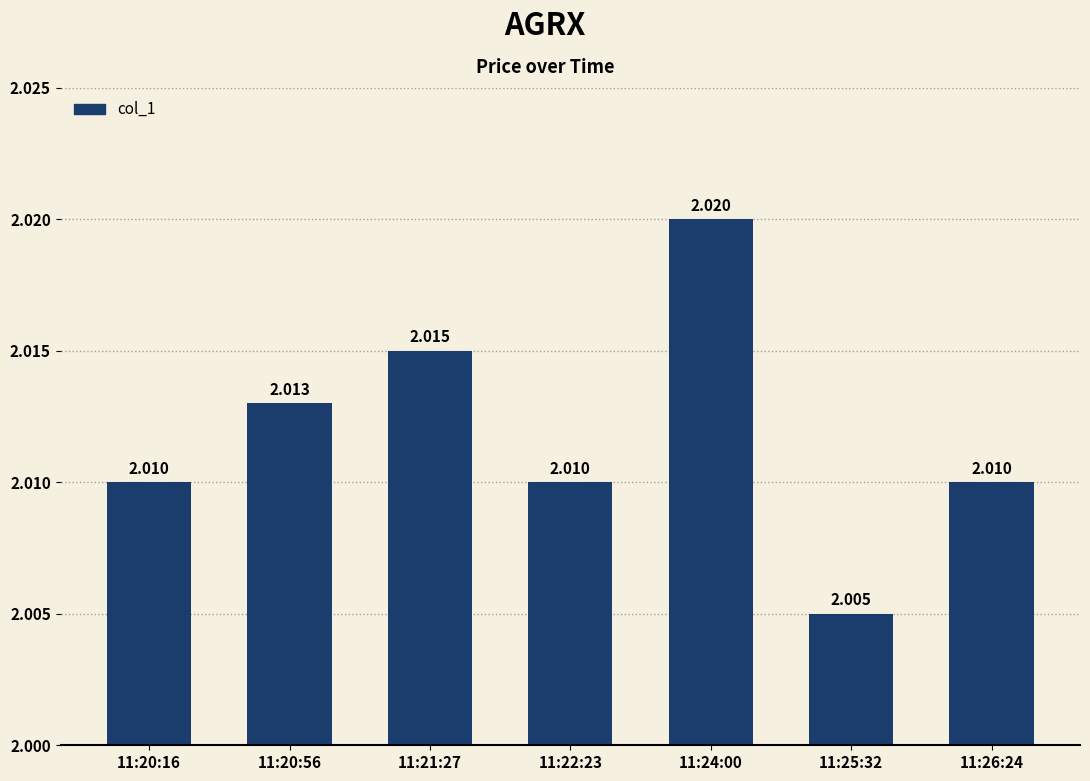

How many distinct data groups are displayed?

1